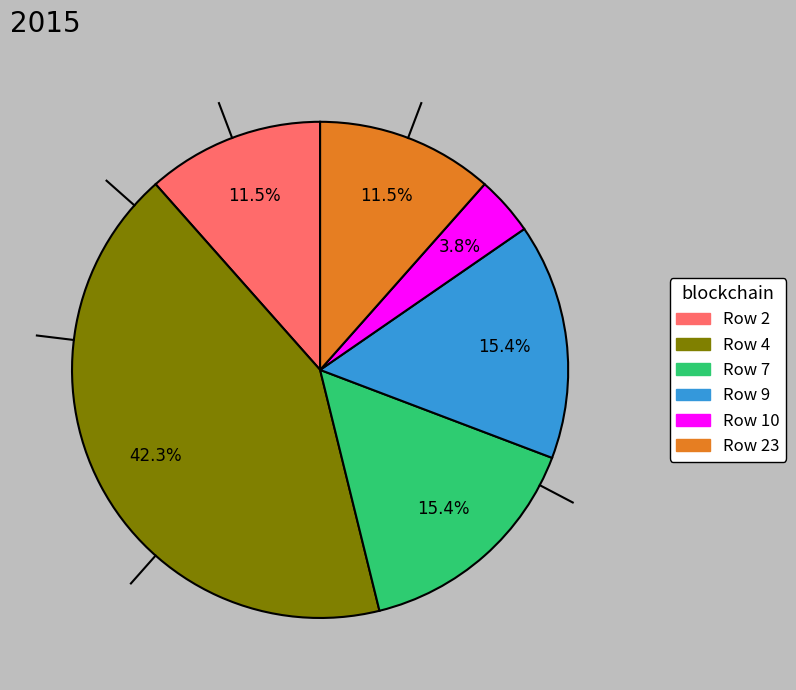

Is there any slice that represents more than half of the pie?

No